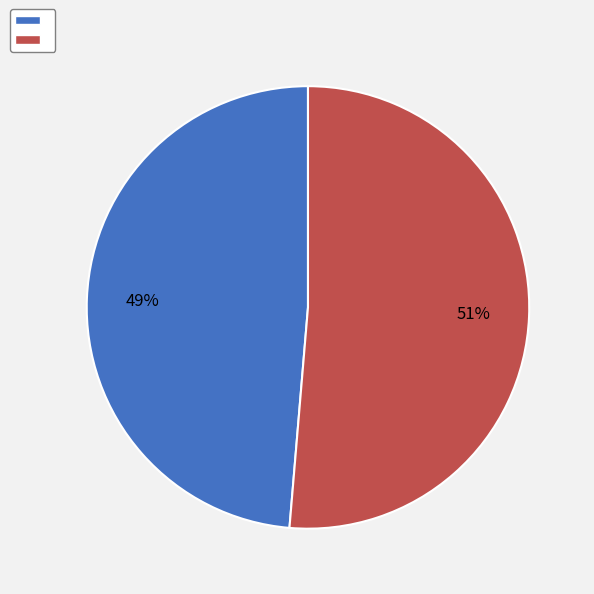

To the nearest percent, what is the average slice percentage?

50%